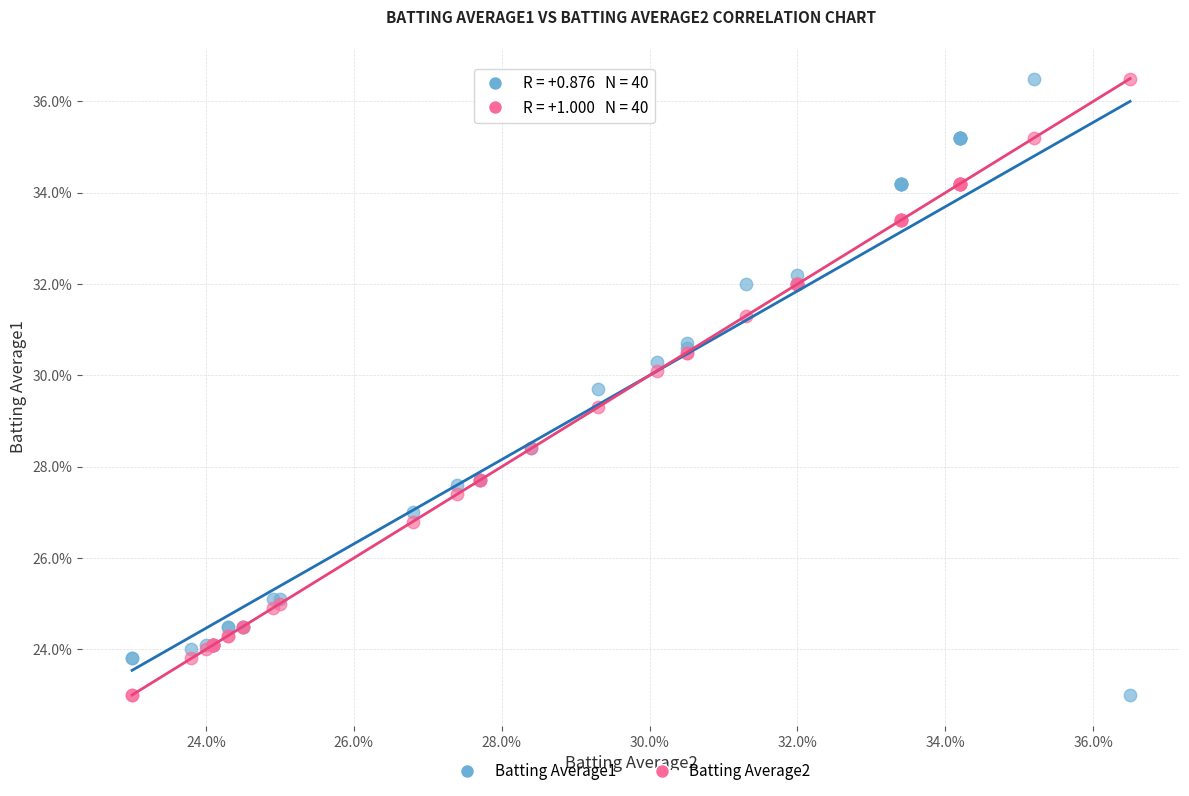

What are all the series names shown in the legend?

Batting Average1, Batting Average2